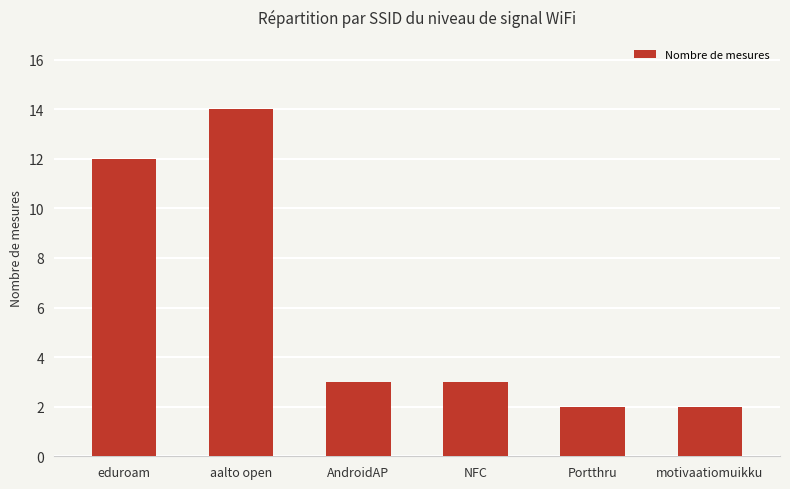

How many data points does each series have?

6